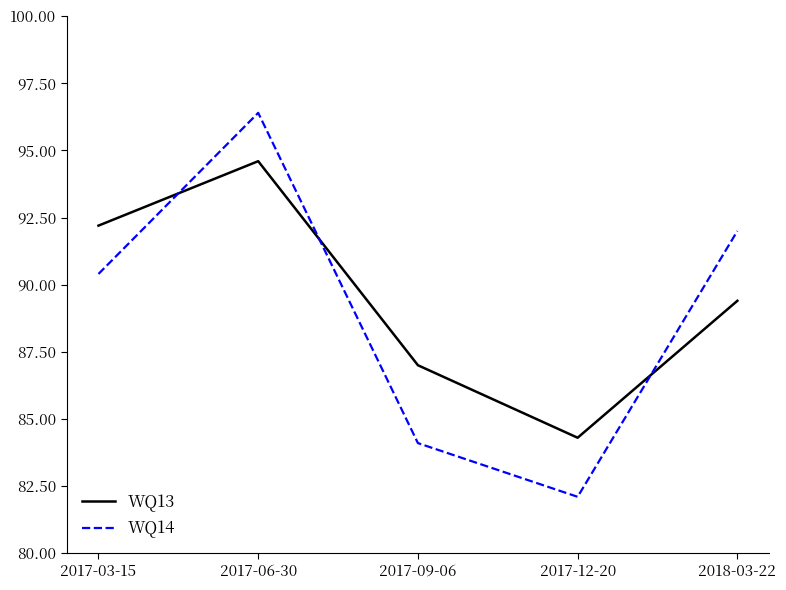

The WQ14 series shows 124.8 at 2017-03-15. True or false?

False